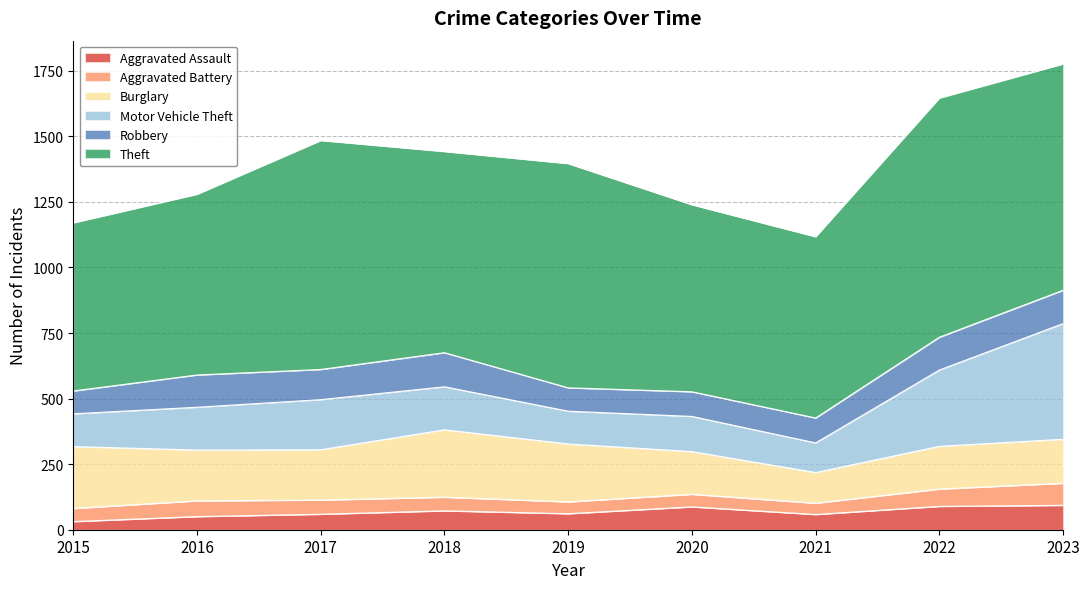

Between 2016 and 2017, which series saw the biggest shift?

Theft